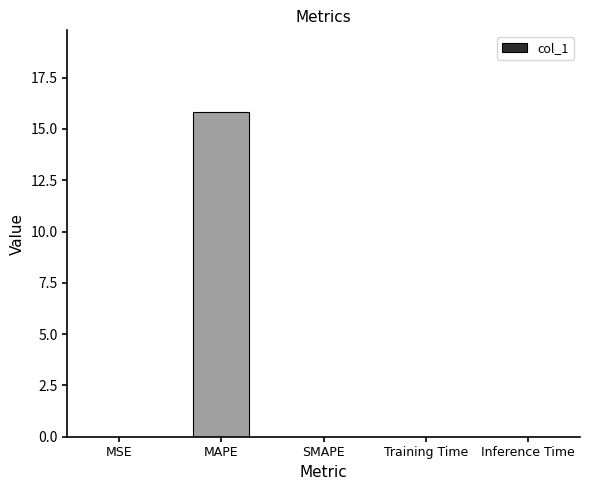

Which has a higher value, SMAPE or MAPE?

MAPE